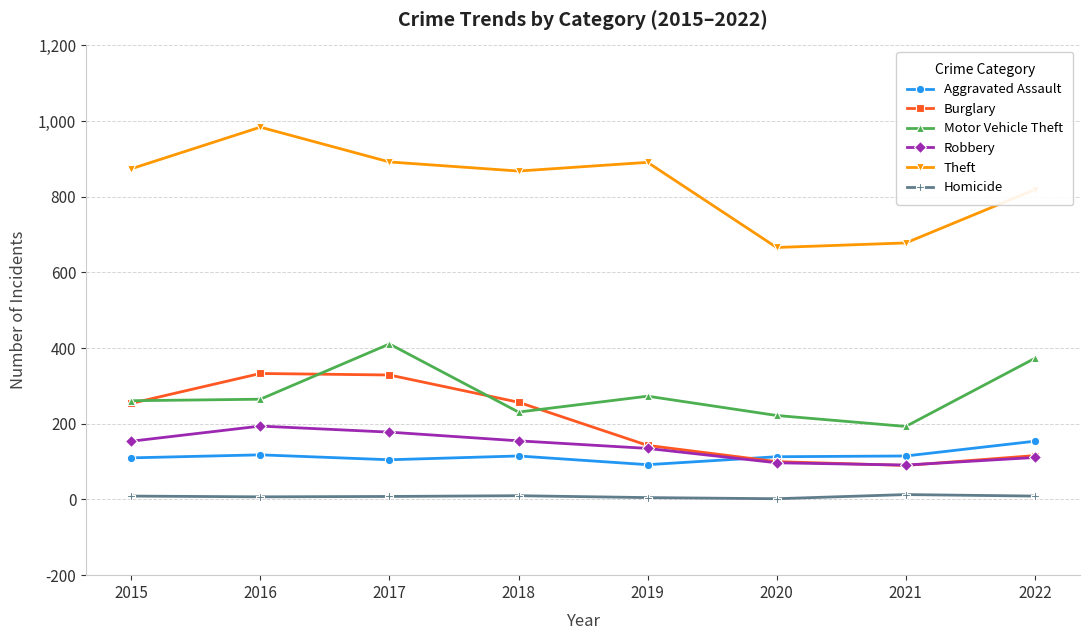

Which series has the largest total across all categories?

Theft